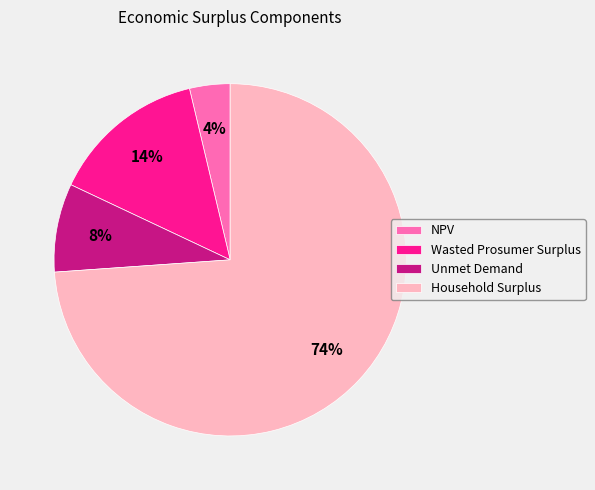

Is there a majority slice in this chart?

Yes